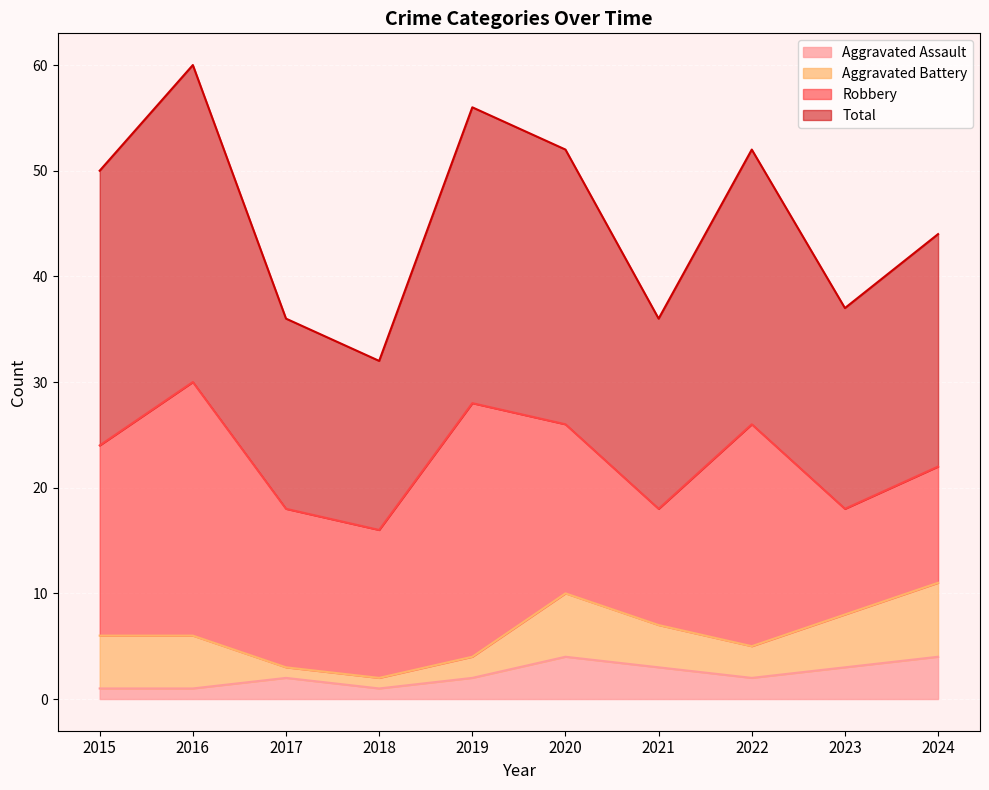

True or false: Aggravated Assault has a value of 2 at 2019.

True